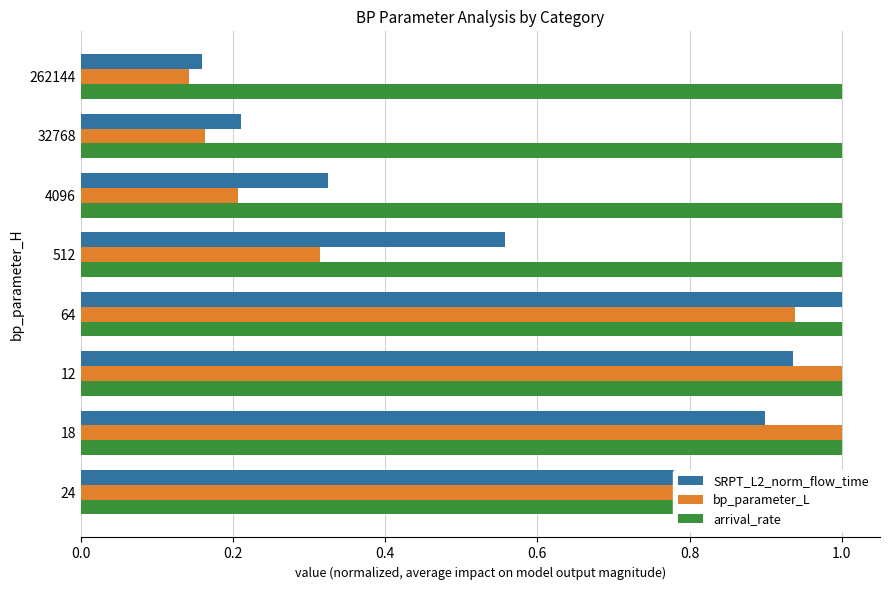

List the series in order of their peak value, lowest first.

arrival_rate, SRPT_L2_norm_flow_time, bp_parameter_L